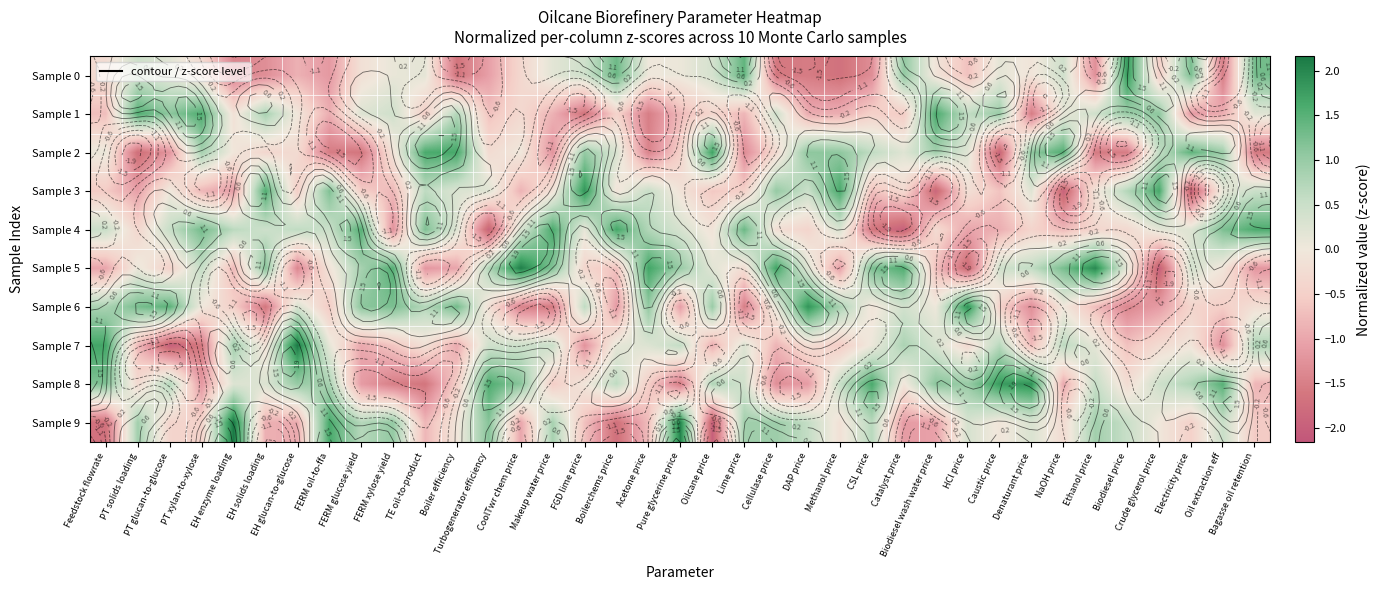

What is the sum of the Sample 0 values at FERM glucose yield and Lime price?

1.3